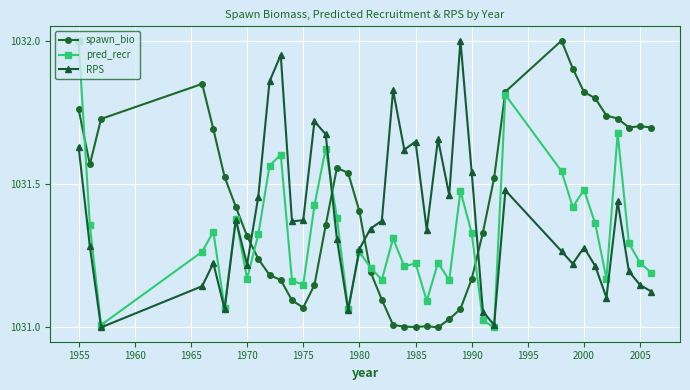

True or false: RPS has more than 0 points higher than both neighbors.

True